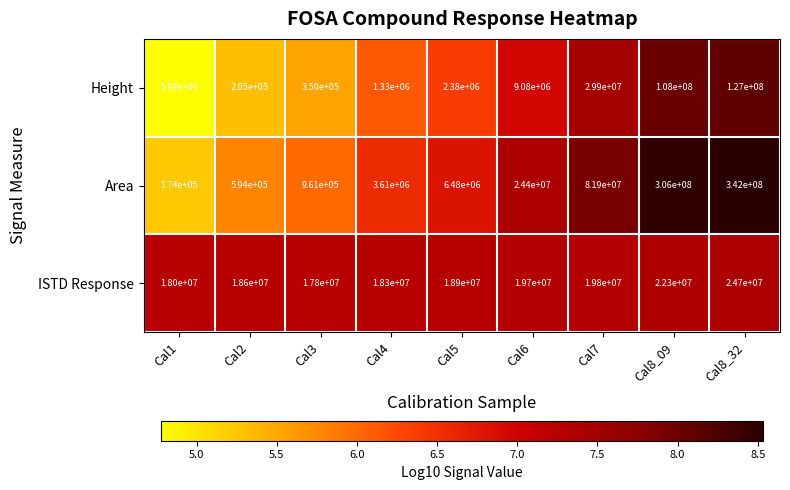

What is the maximum value shown in the chart?

342000000